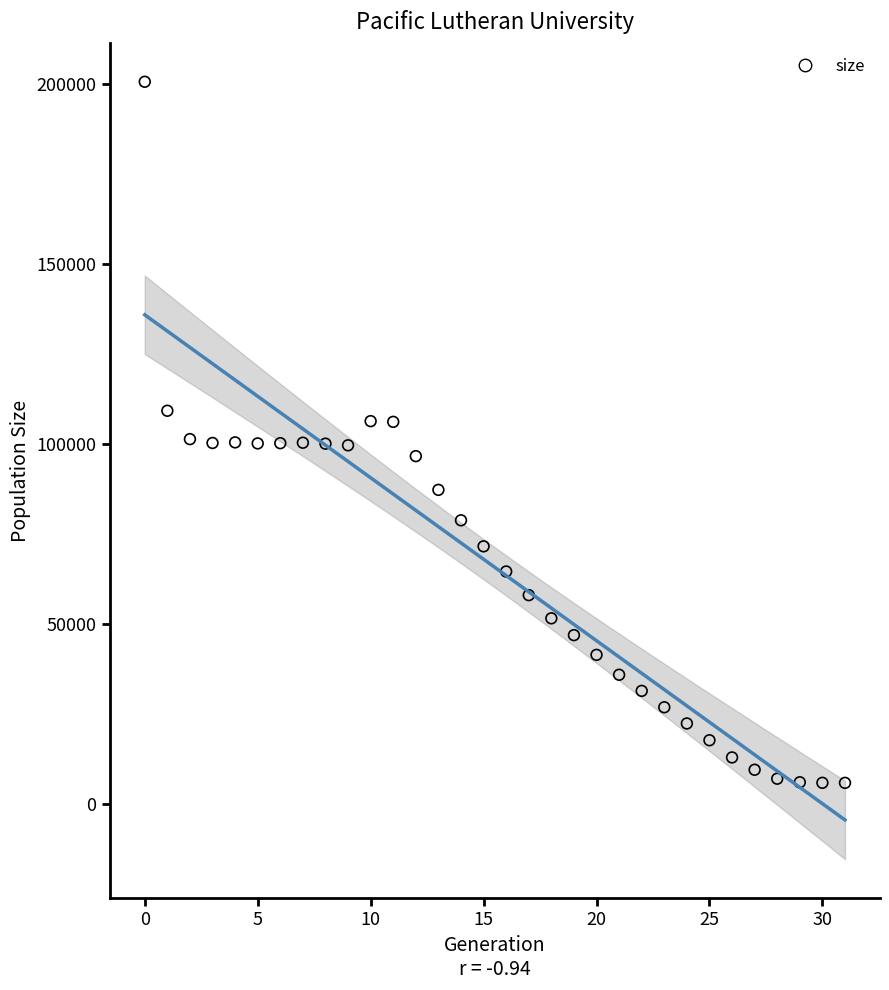

What is the range of Y values (max minus min)?

194561